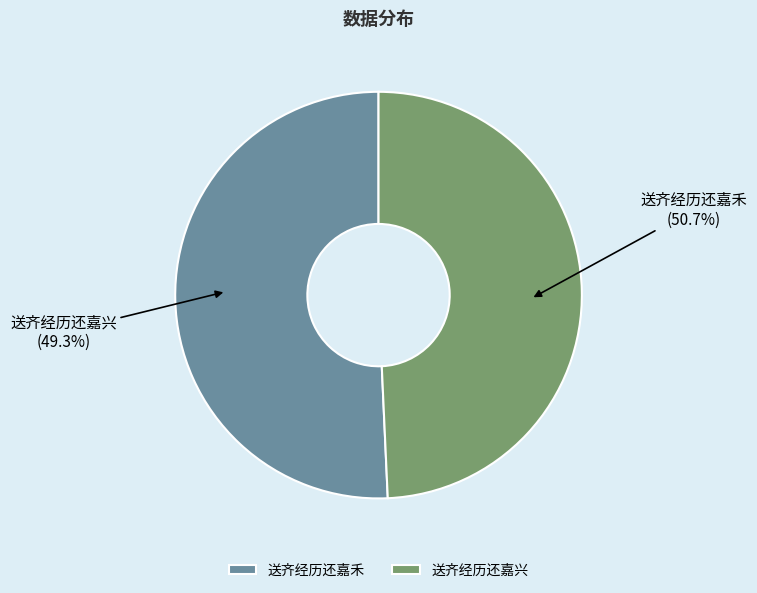

To the nearest percent, what is the average slice percentage?

50%